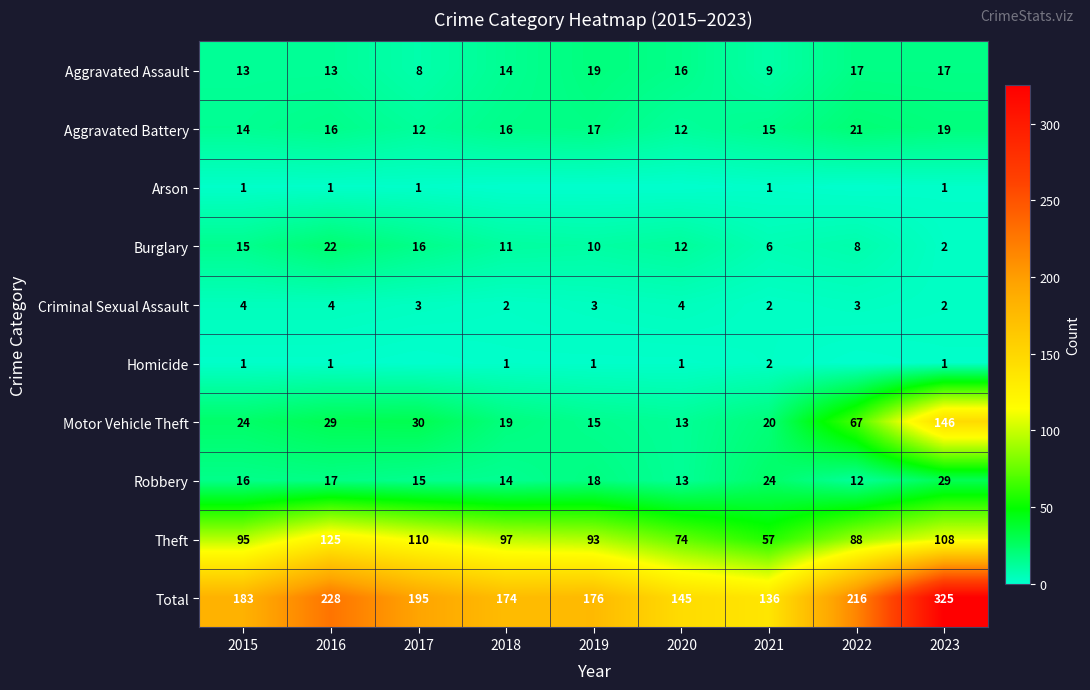

What is the difference between the maximum and minimum values in the Total series?

189